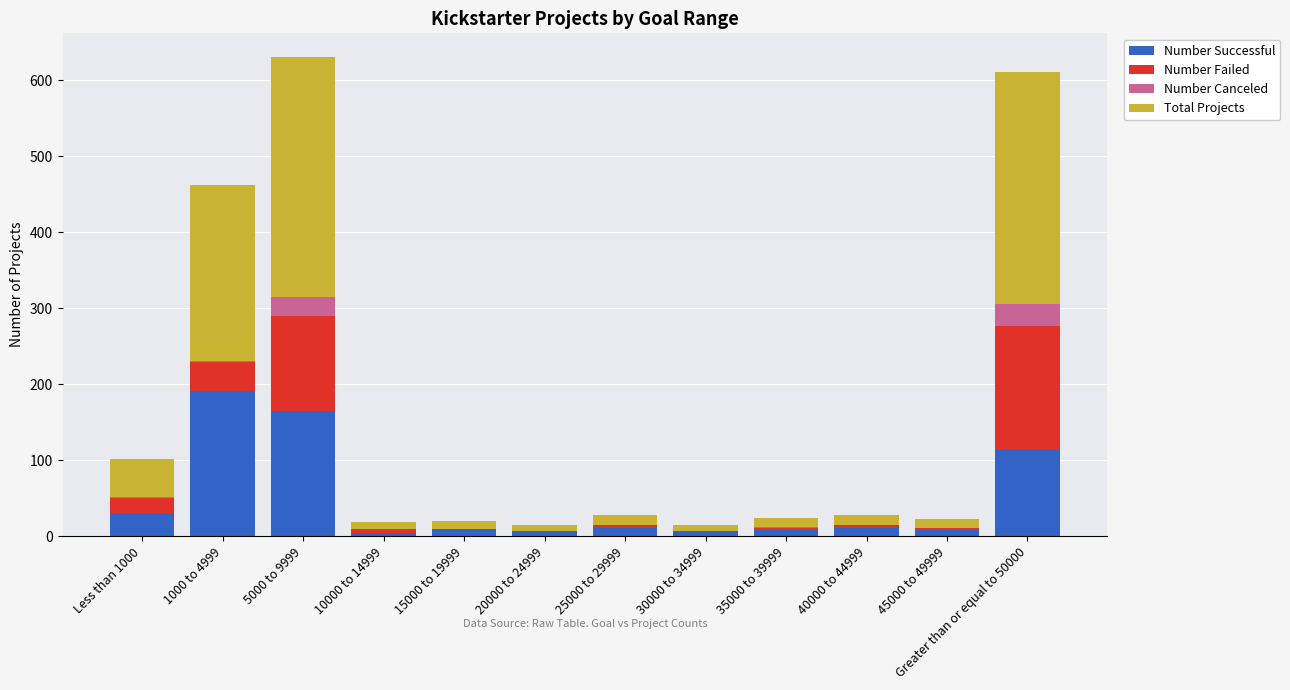

What are all the series names shown in the legend?

Number Successful, Number Failed, Number Canceled, Total Projects